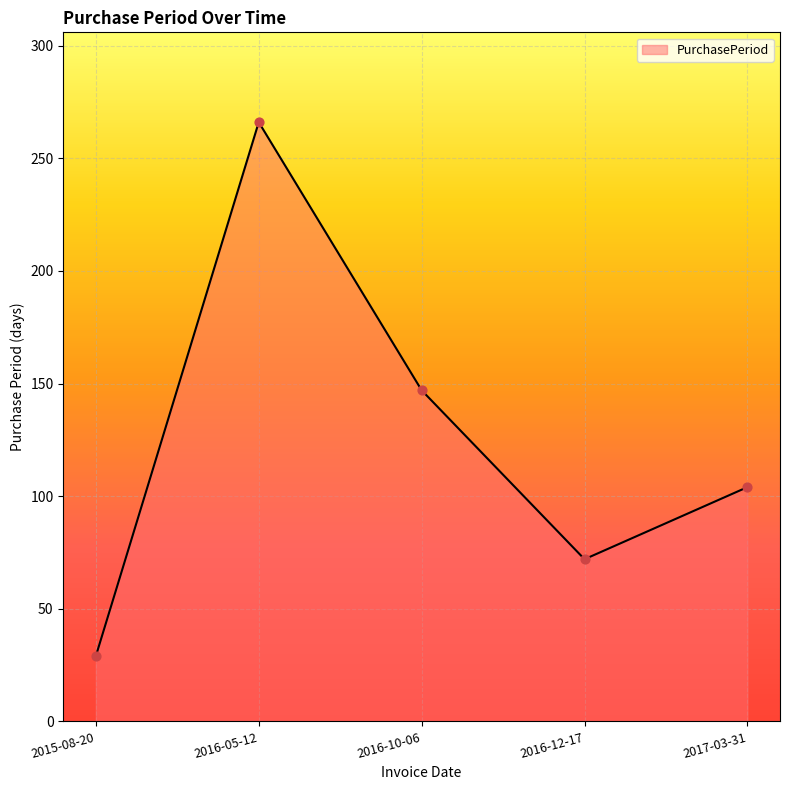

What is the change in value from 2016-05-12 to 2016-10-06?

-119